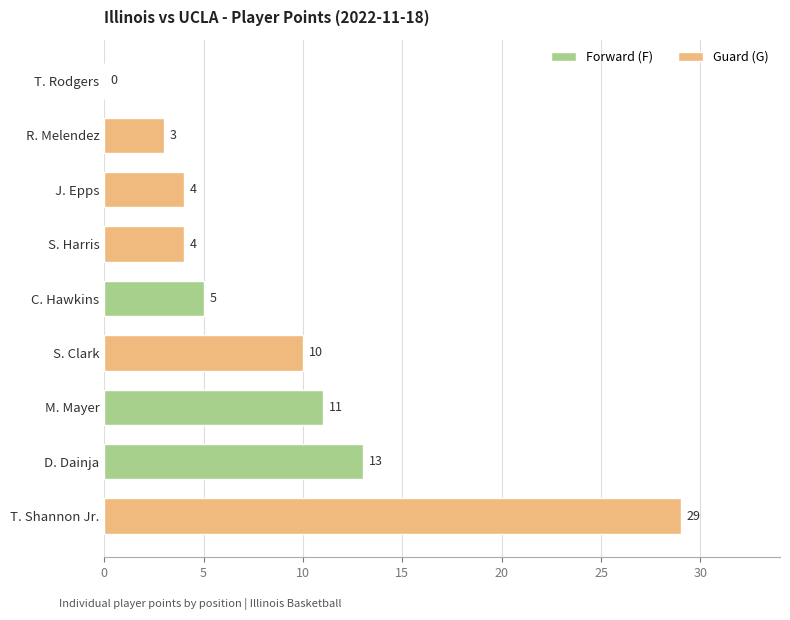

The chart shows a value of 13 at T. Shannon Jr.. True or false?

False